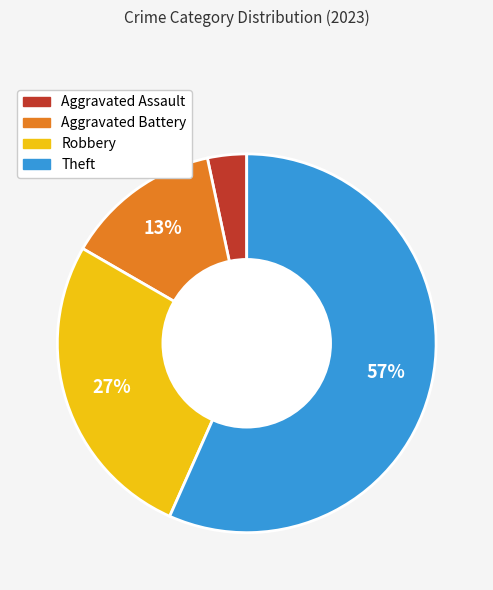

What percentage is the Aggravated Battery slice, to the nearest percent?

13%